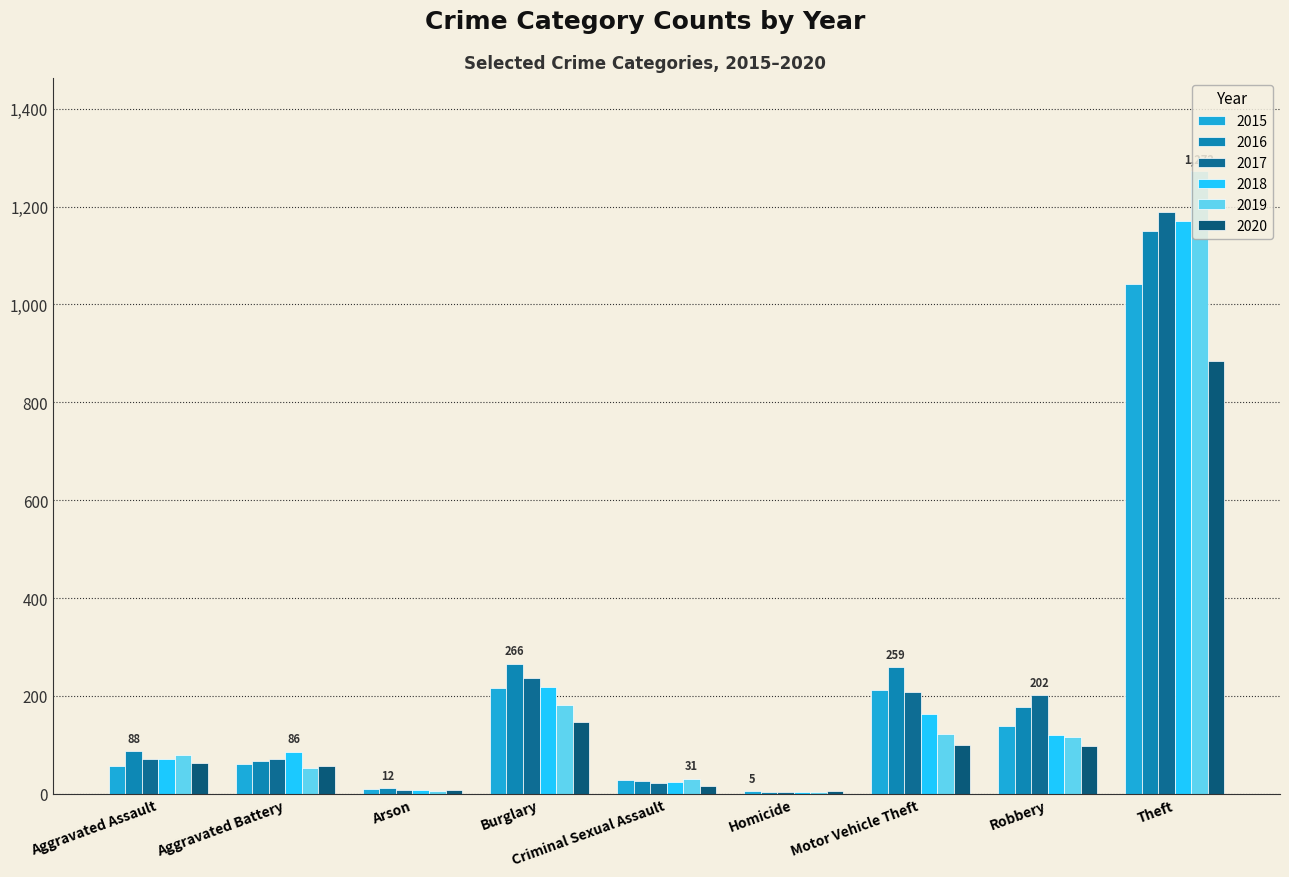

What is the value of the 2015 bar at the 7th from the left?

212